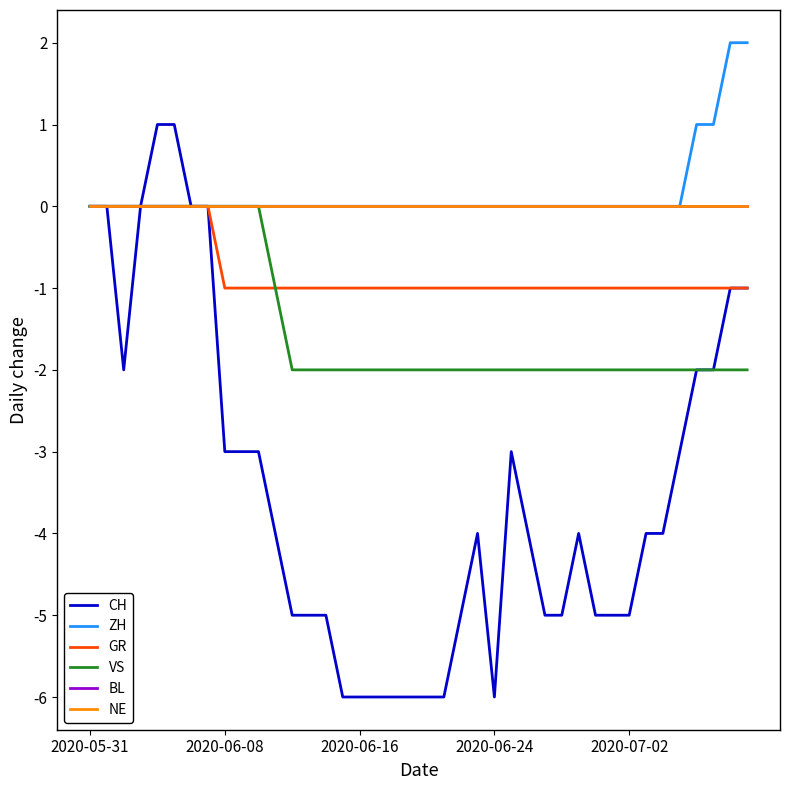

Is this an area chart (filled region under the line)?

No